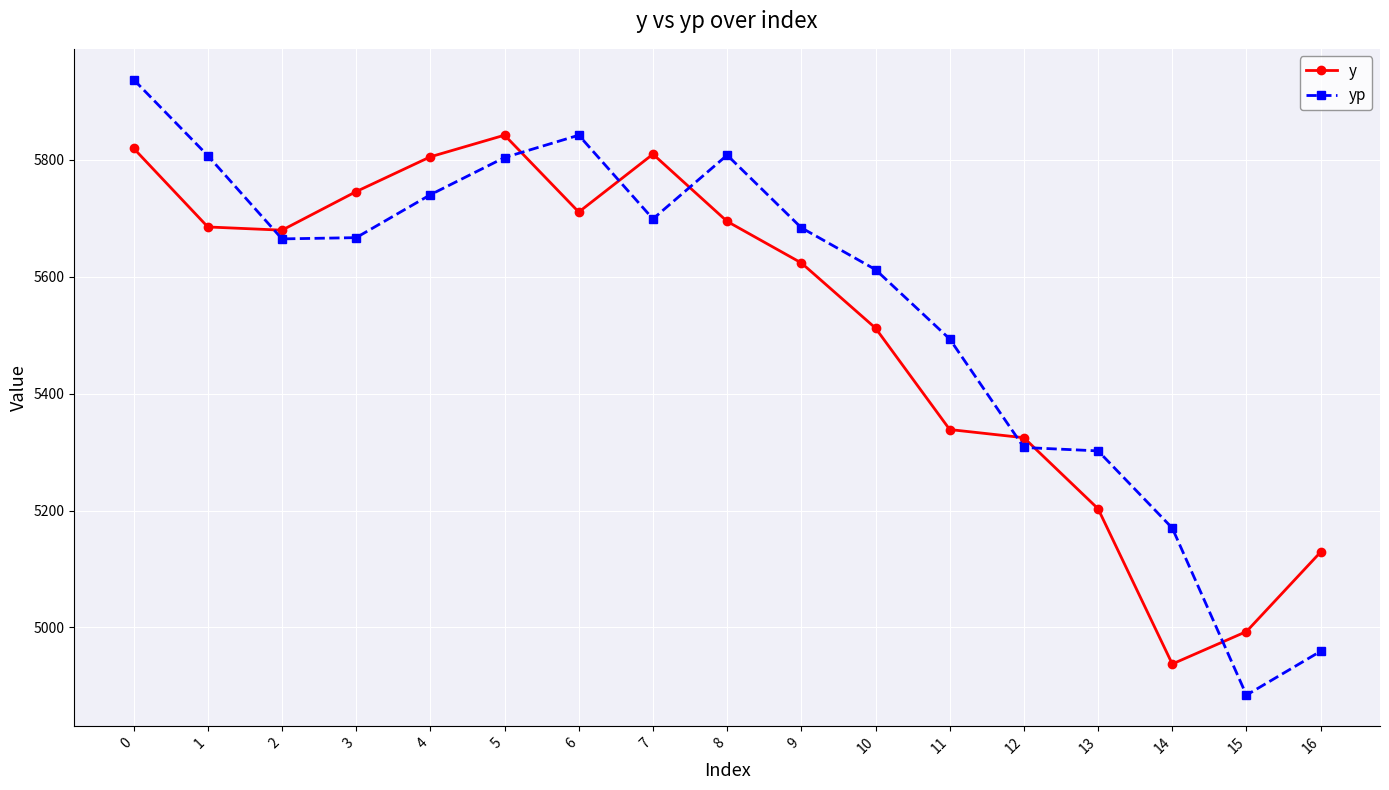

What is the total value across all series at 0?

11756.5